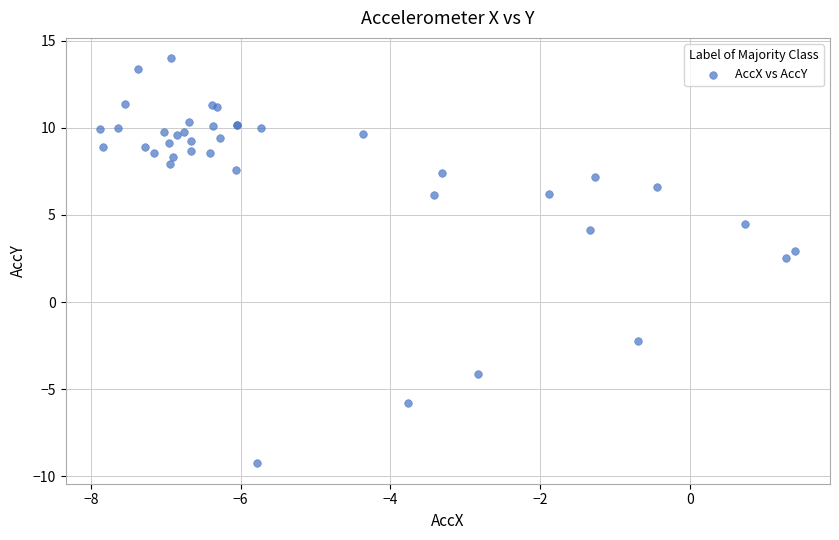

What Y value in the scatter plot is closest to 2?

2.5